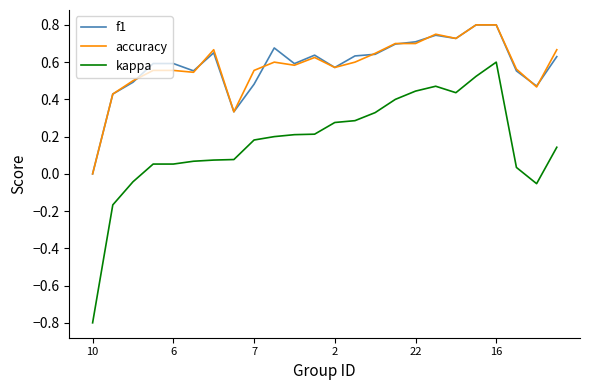

What is the minimum value shown in the chart?

-0.8